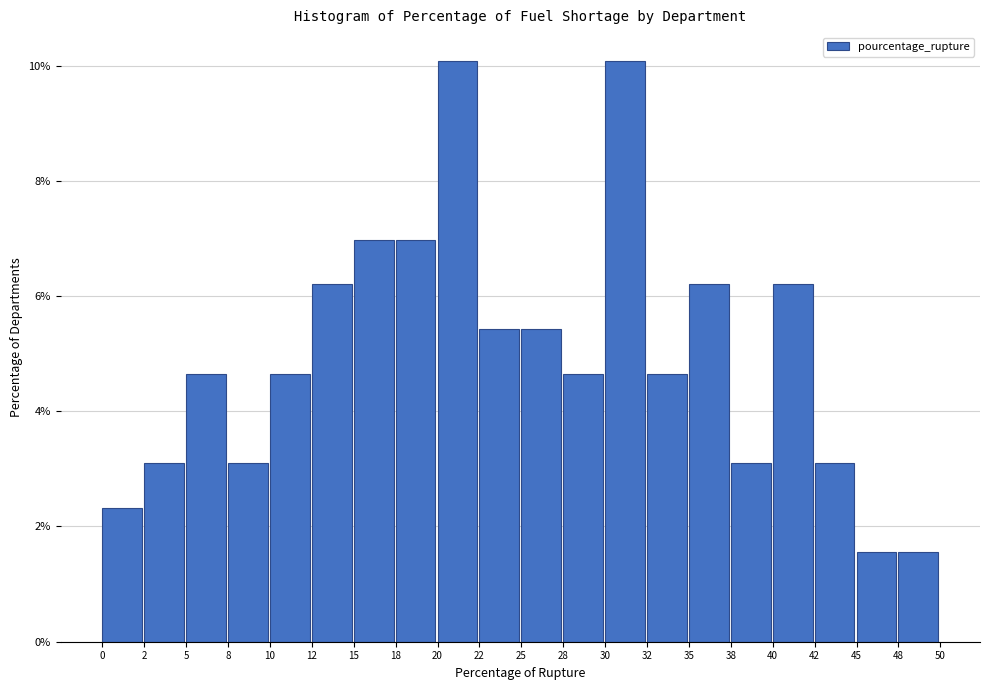

What is the height of the bar covering 18 to 20 on the x-axis? The values are not printed on the chart, so give them approximately, as read against the axis.

7.0